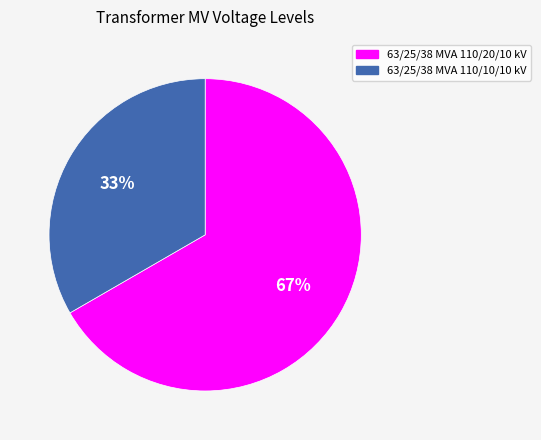

Count the number of slices in the pie.

2